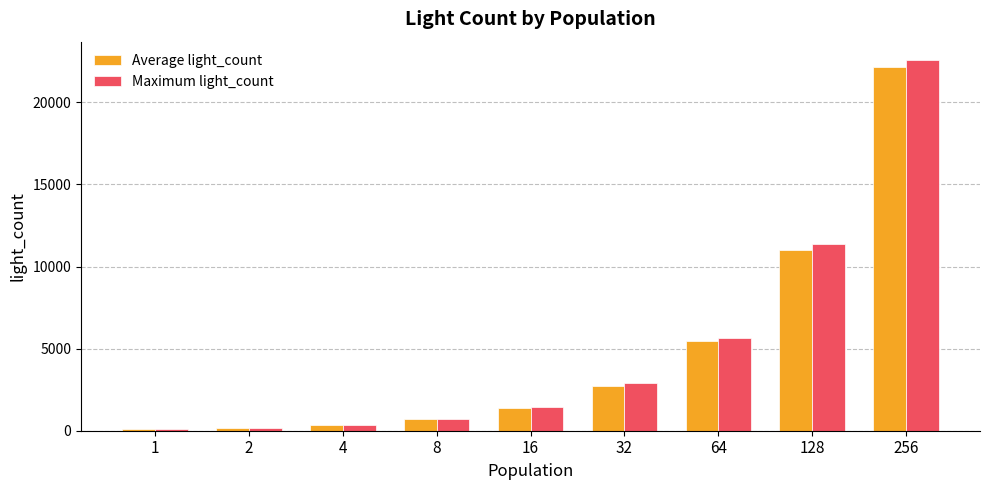

What is the average value of the Maximum light_count series?

5029.3